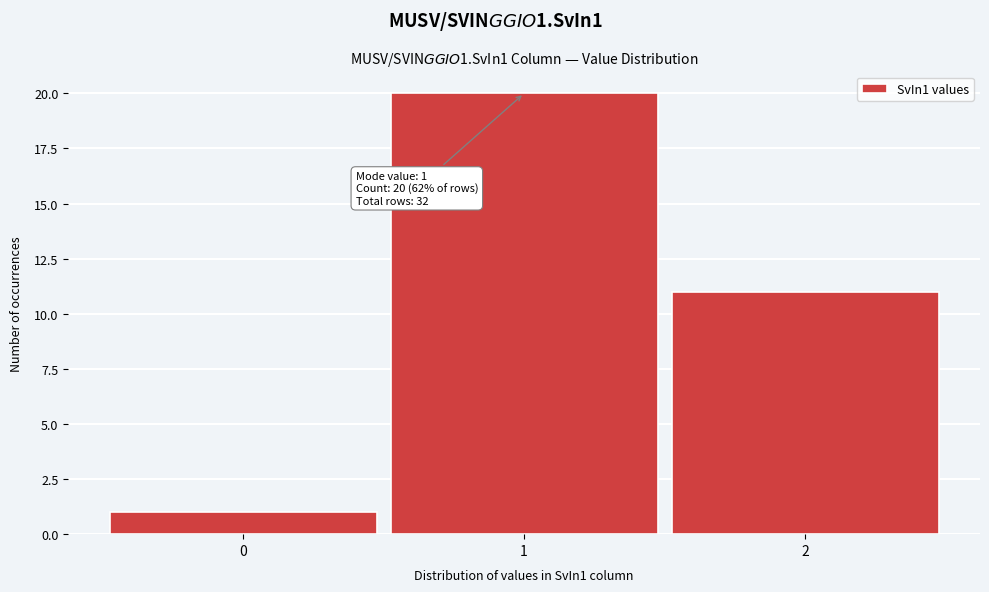

Reading left to right, list all the values displayed in this chart.

0=1	1=20	2=11